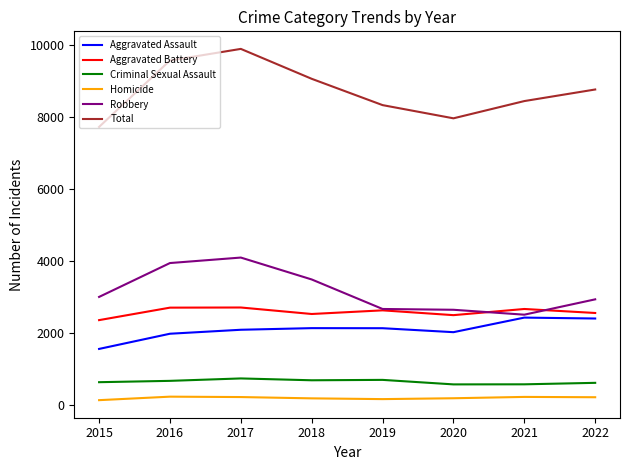

What is the difference between the Total values at 2022 and 2019?

433